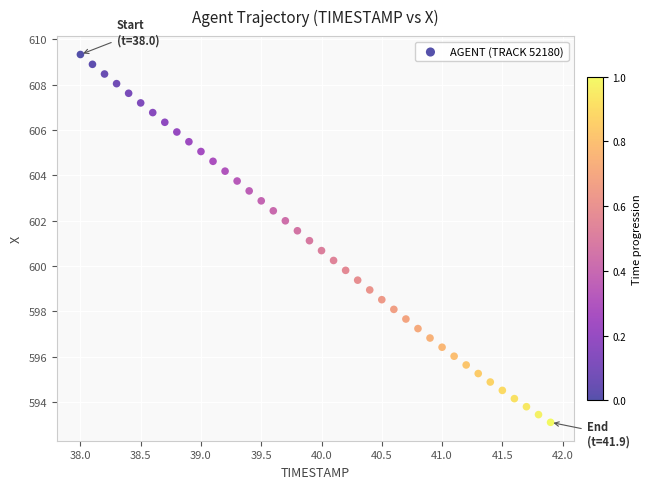

What is the range of X values (max minus min)?

3.9